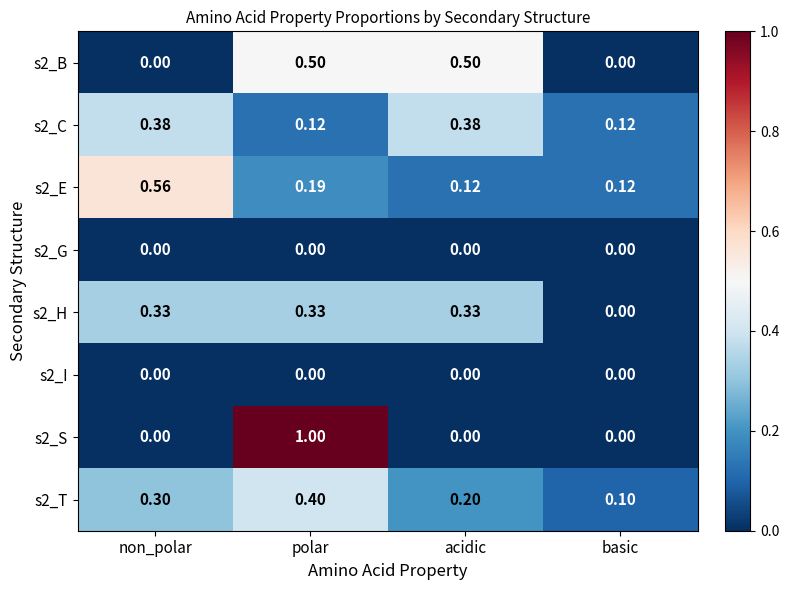

At which category is the sum across all series the highest?

polar